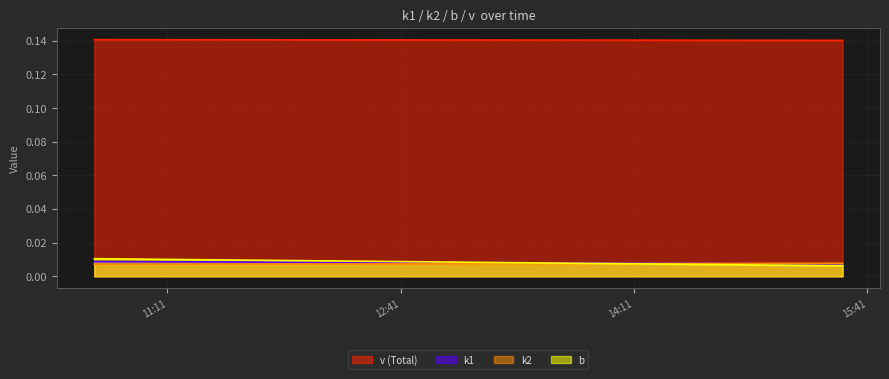

Does the chart have visible grid lines?

Yes